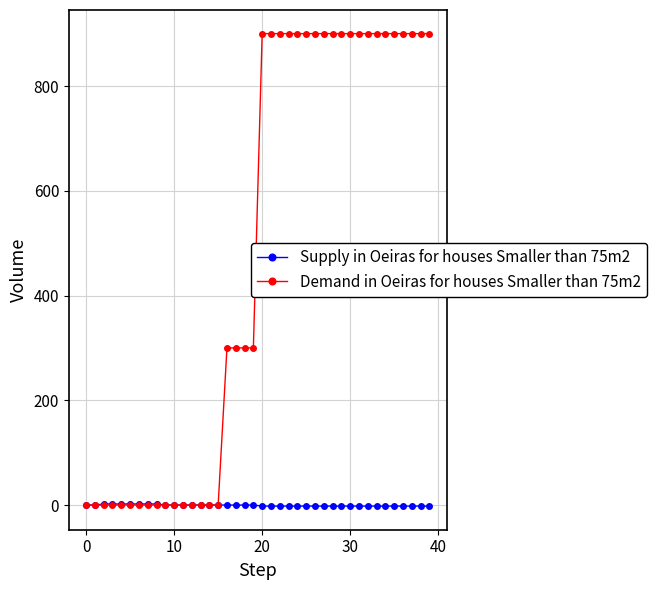

Which series has the widest spread of values?

Demand in Oeiras for houses Smaller than 75m2